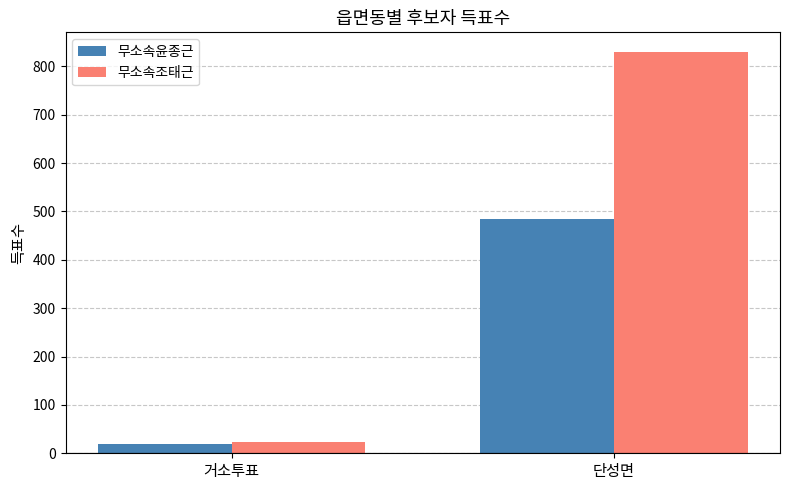

List the series in order of their peak value, highest first.

무소속조태근, 무소속윤종근